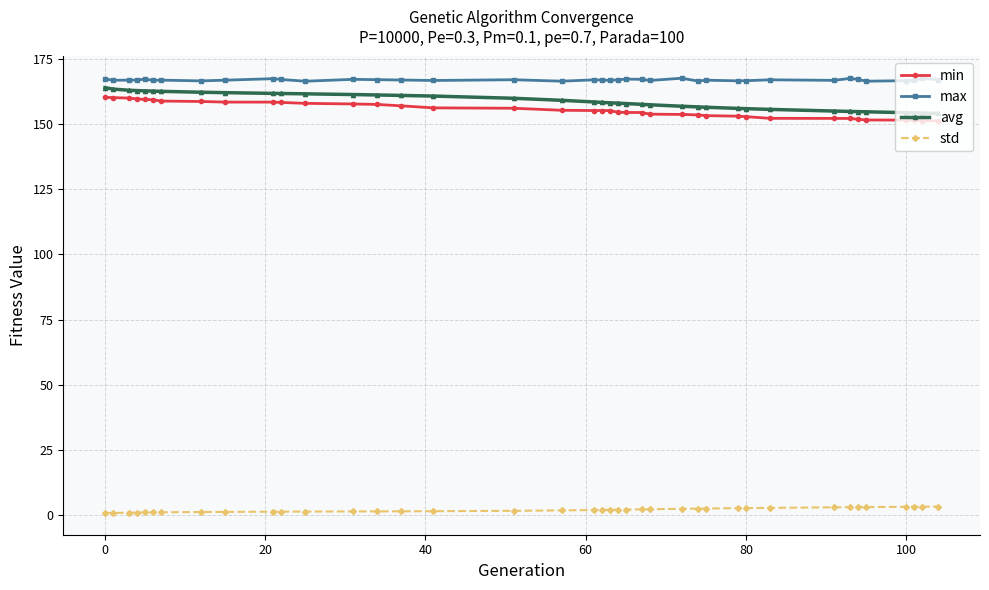

What is the smallest value displayed?

0.9